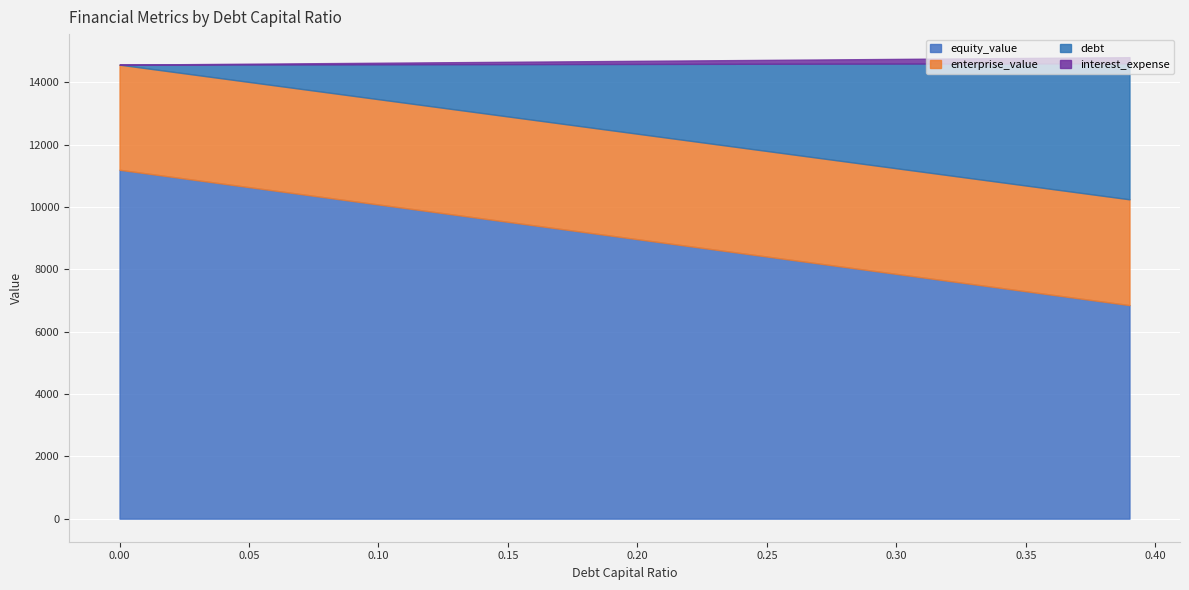

How many lines are shown in the chart?

4